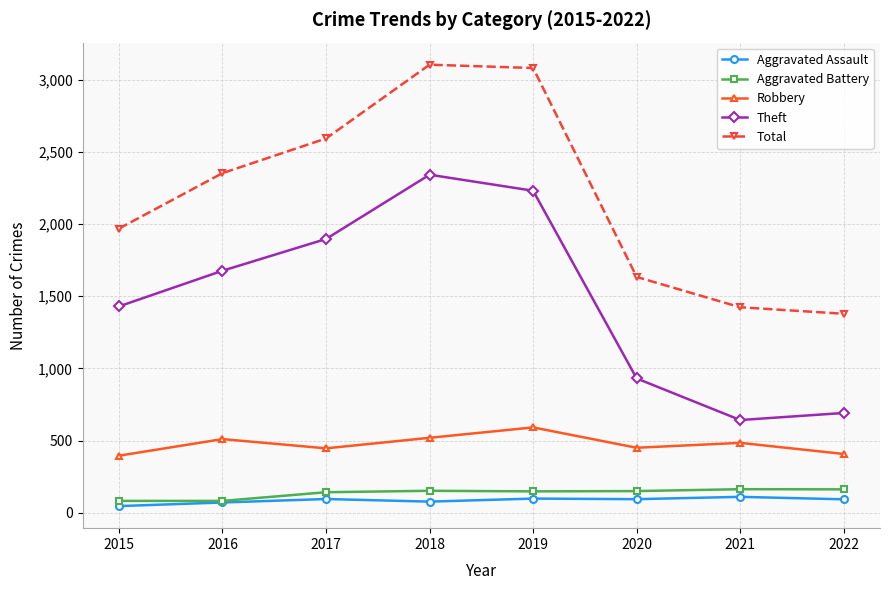

Rank the series at 2022 from highest to lowest value.

Total, Theft, Robbery, Aggravated Battery, Aggravated Assault